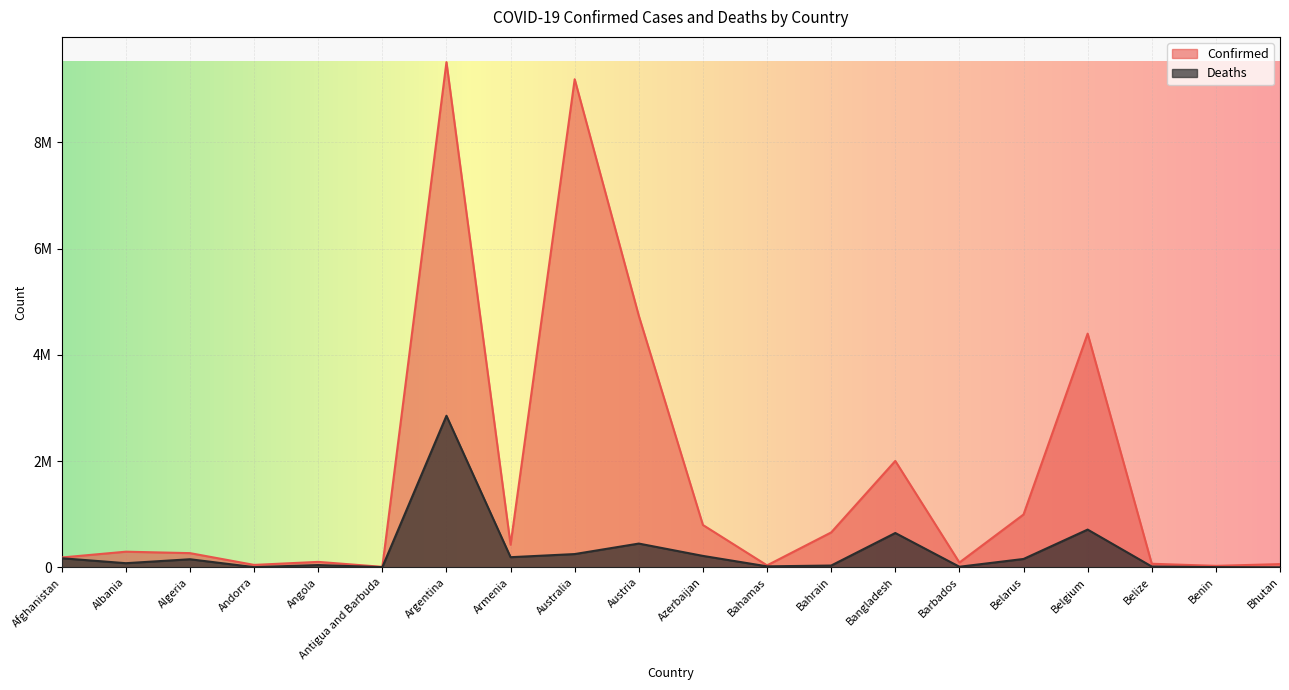

The value of Confirmed at Antigua and Barbuda is 15567.5. True or false?

False